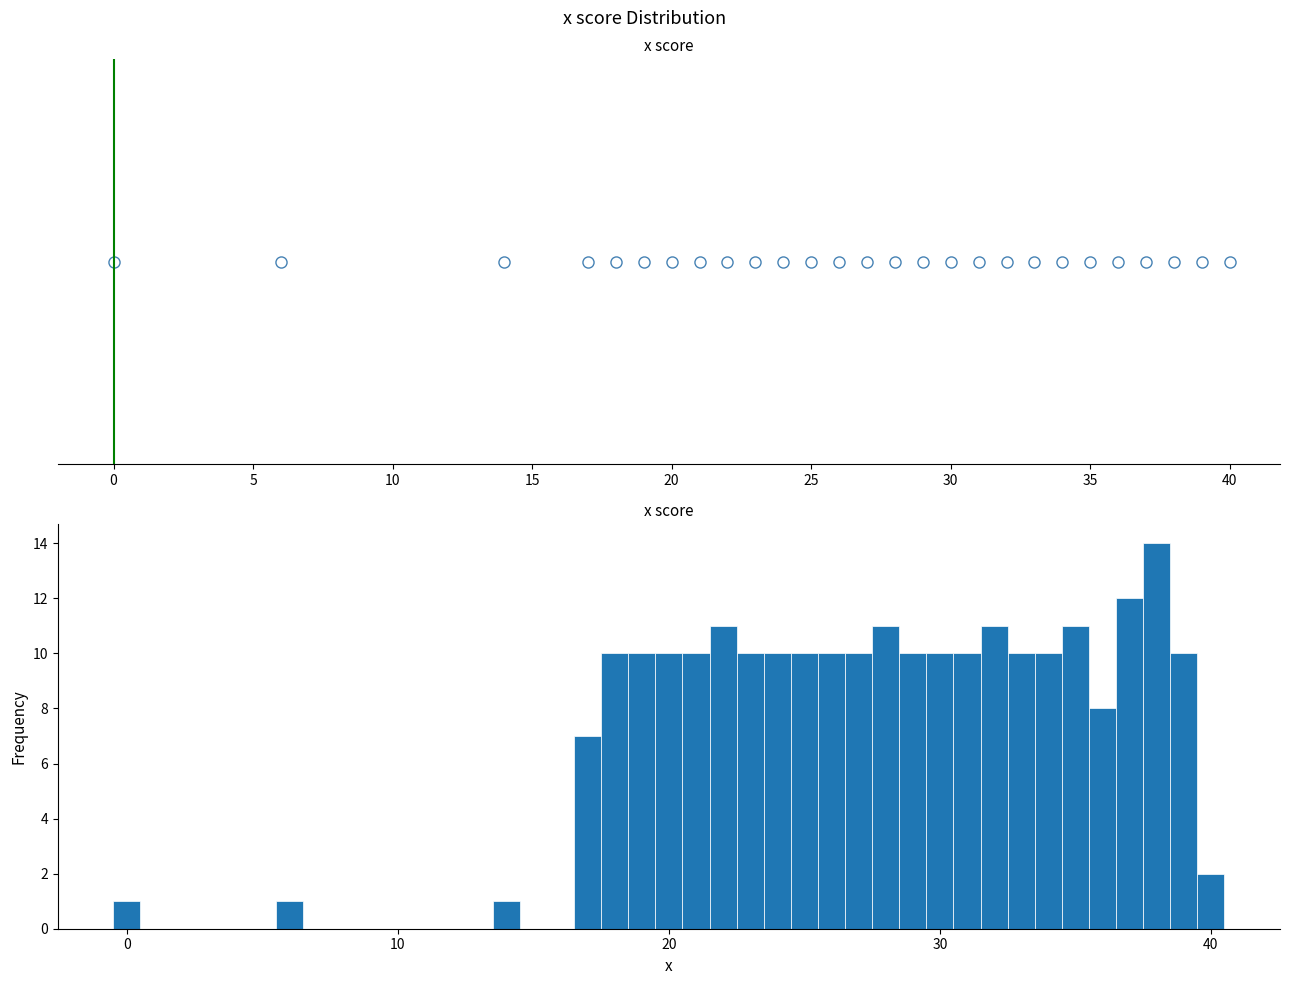

Read against the x-axis, roughly where is the centre of the tallest bar?

38